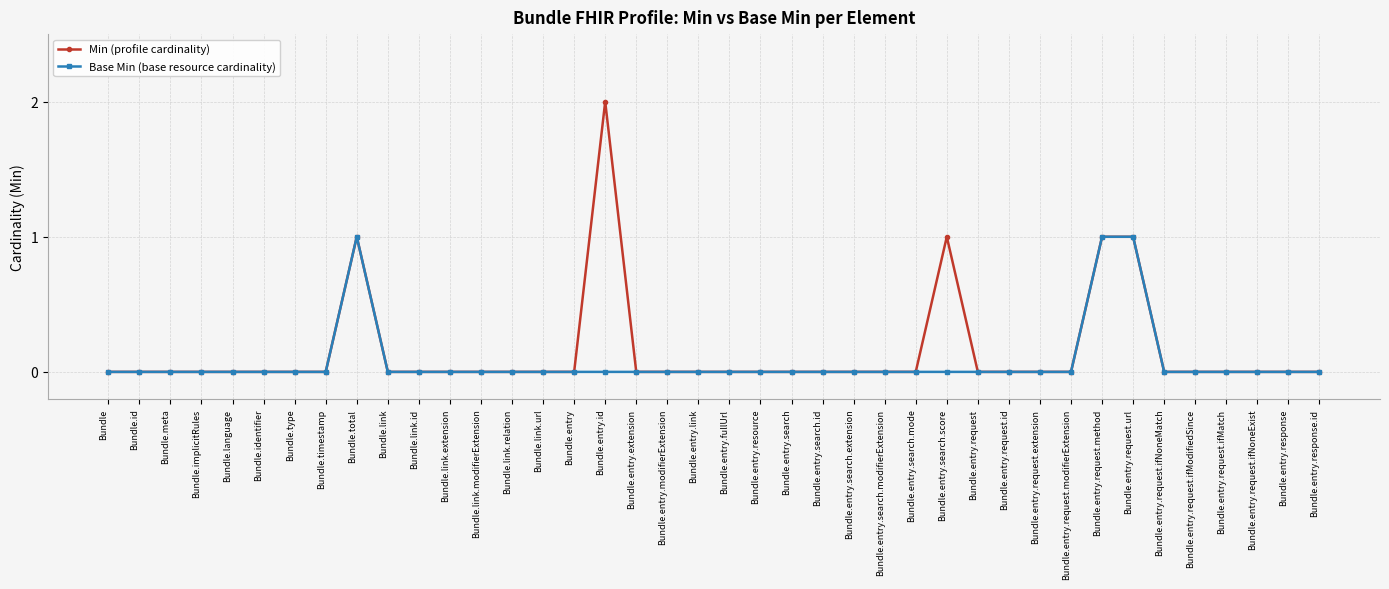

What is the sum of all Min (profile cardinality) values?

6